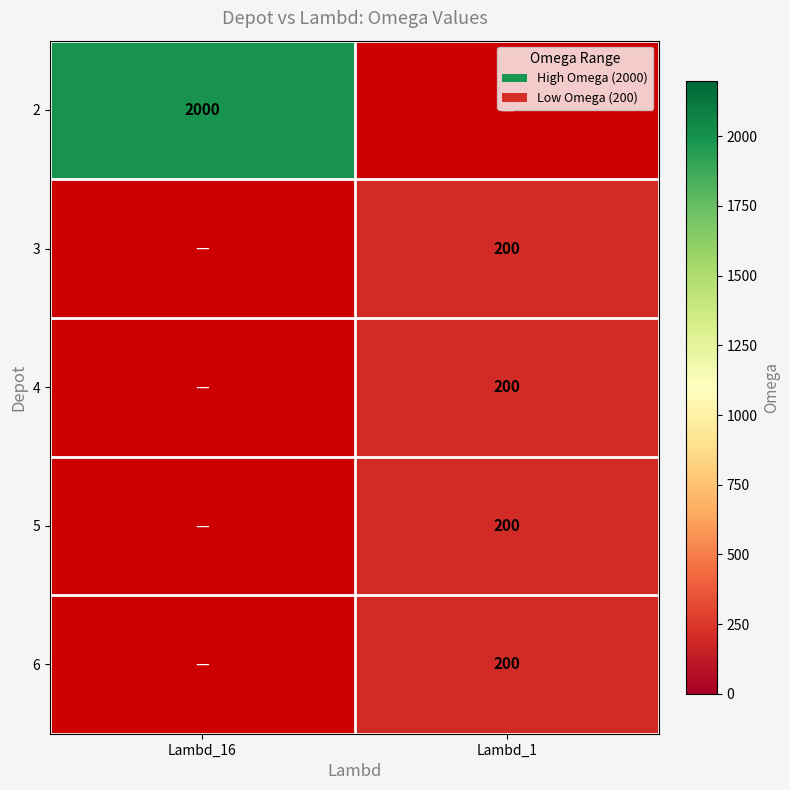

Is the value of 6 at Lambd_1 greater than the value of 2 at Lambd_16?

No